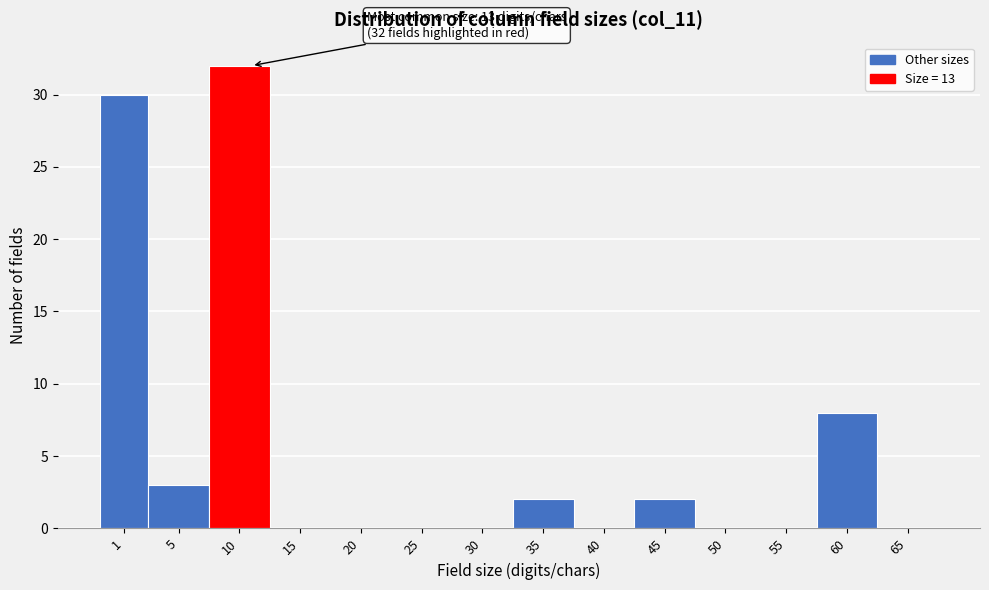

Reading right to left, extract all data points from this chart.

65=0	60=8	55=0	50=0	45=2	40=0	35=2	30=0	25=0	20=0	15=0	10=32	5=3	1=30